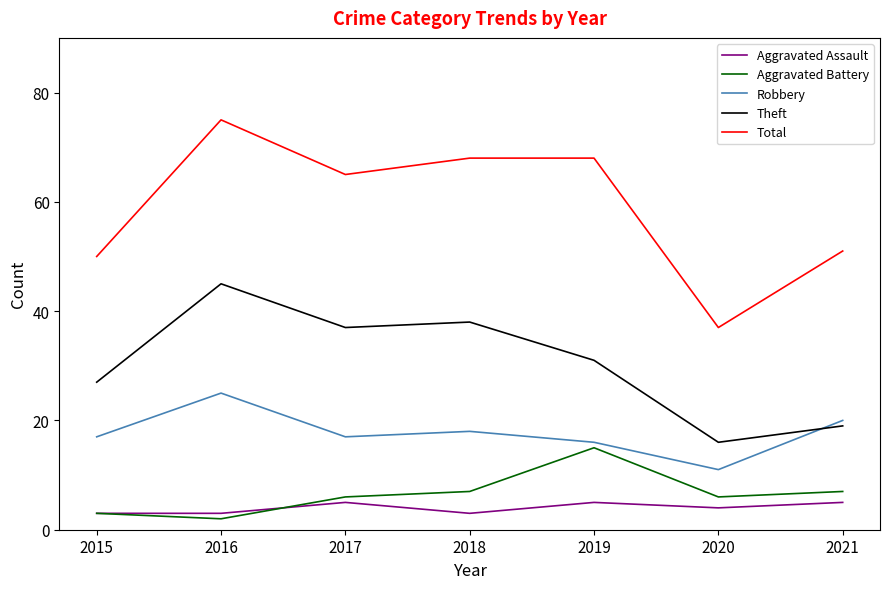

At which label does Total first exceed 65?

2016